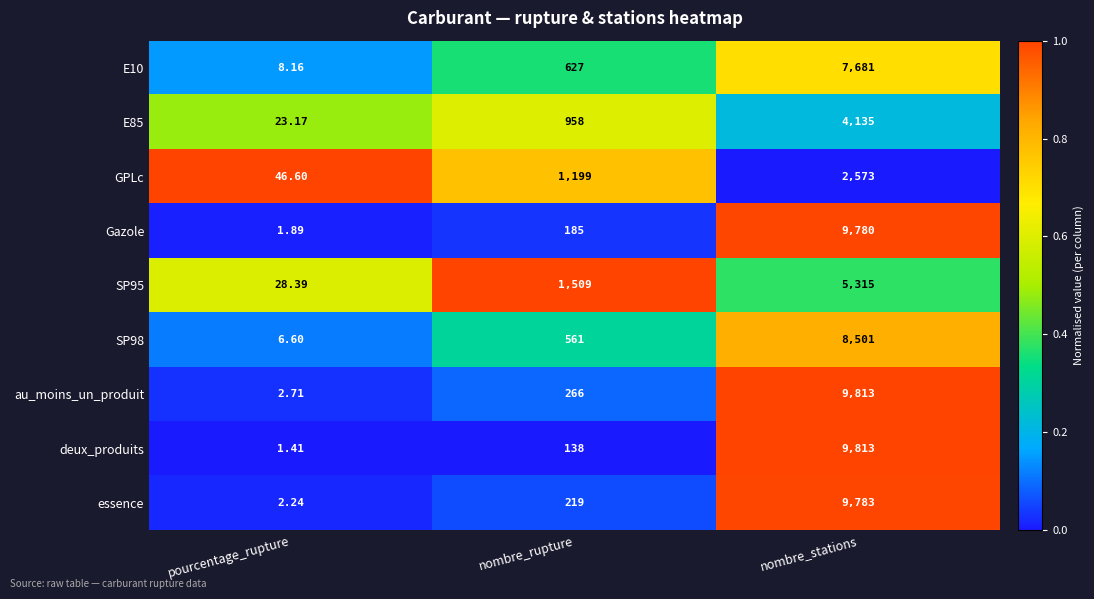

Rank the series at nombre_rupture from highest to lowest value.

SP95, GPLc, E85, E10, SP98, au_moins_un_produit, essence, Gazole, deux_produits